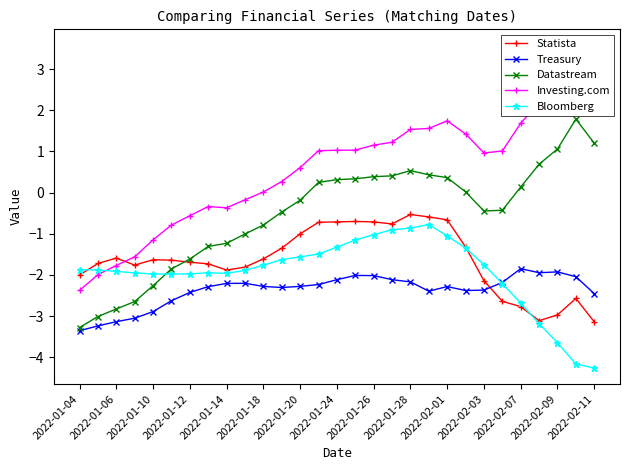

True or false: Treasury has a value of -3.3 at 2022-02-11.

False